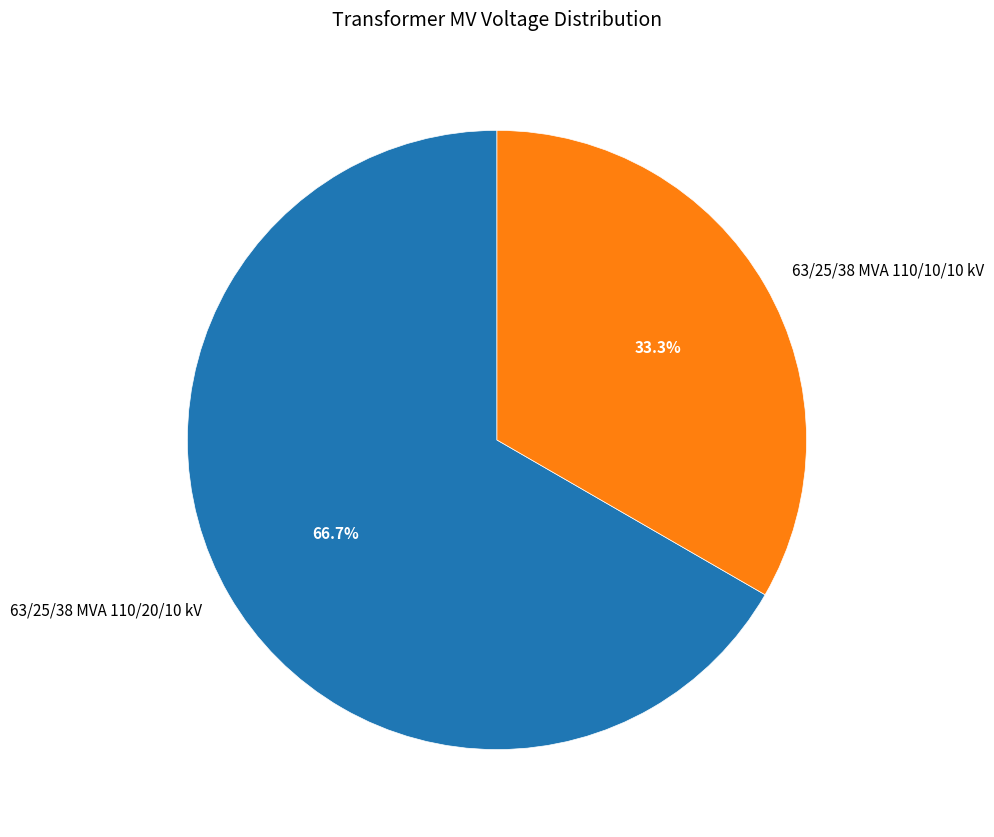

True or false: 63/25/38 MVA 110/20/10 kV accounts for 67% of the total.

True